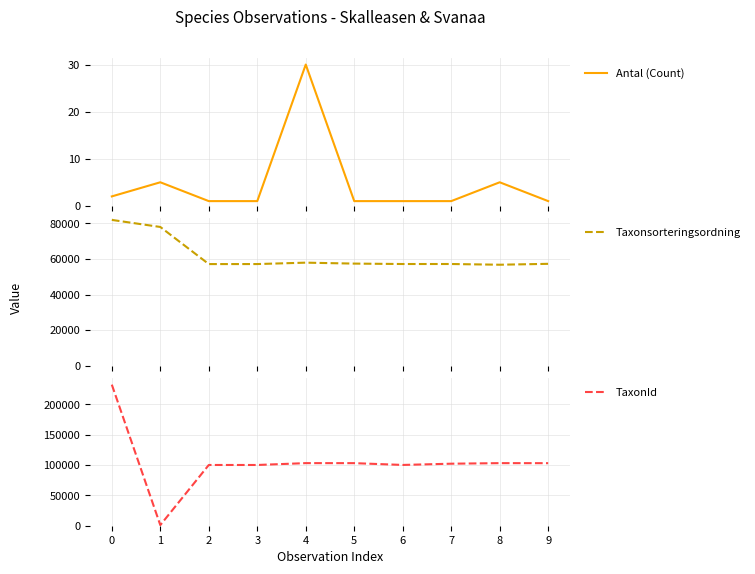

True or false: TaxonId and Antal (Count) intersect in this chart.

False